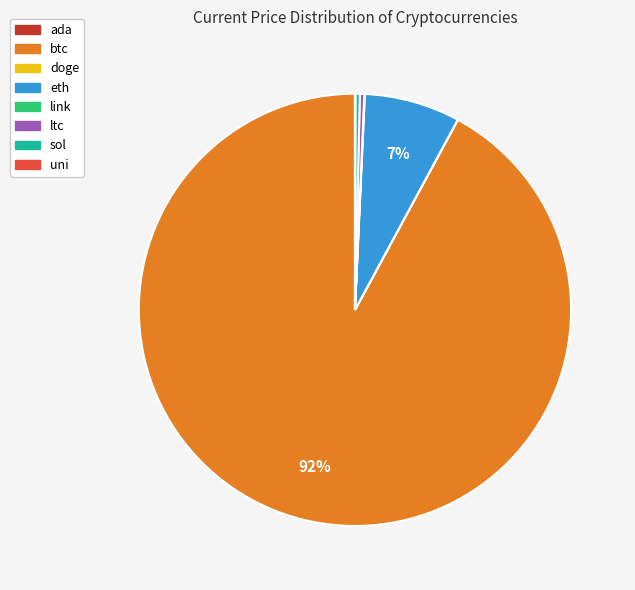

Which slice represents more than half of the pie?

btc